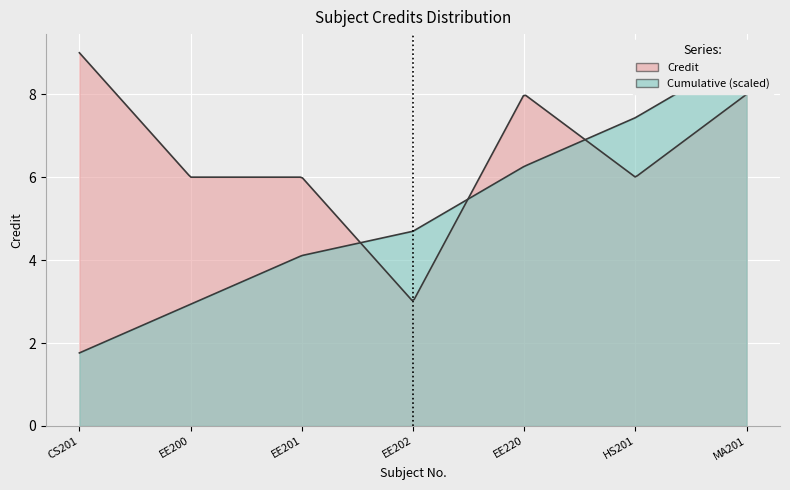

At which label does the data first exceed 6?

CS201